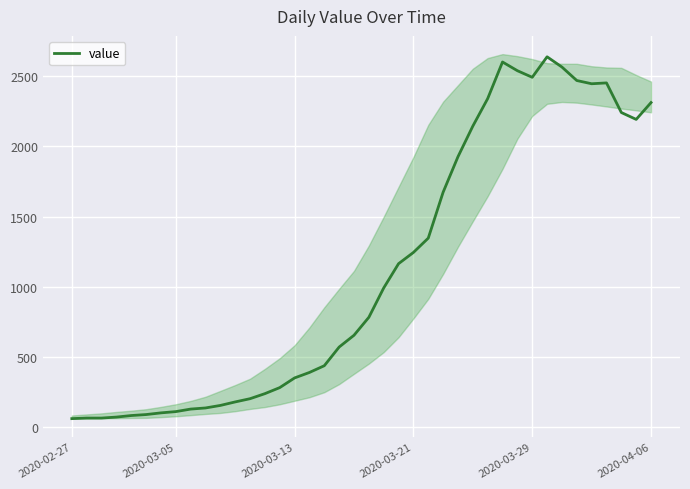

What is the change in value from 12 to 30?

+2337